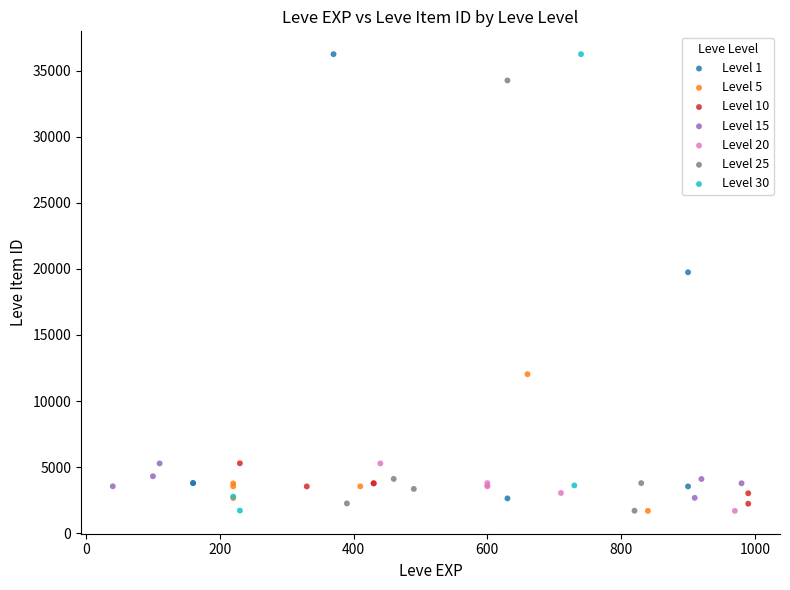

Which series has the widest spread of Y values?

Level 30